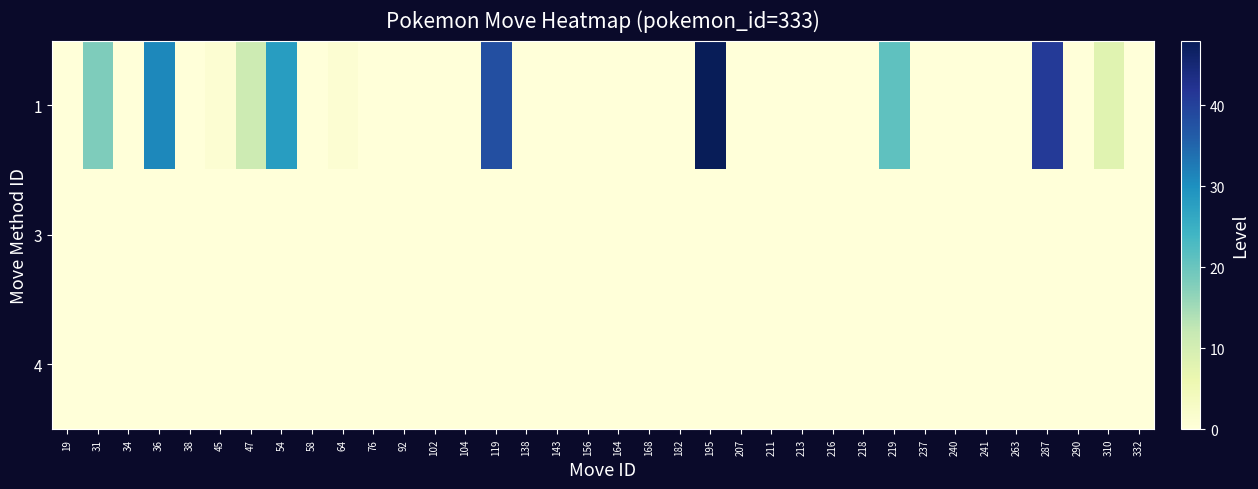

What is the total value across all series at 219?

21